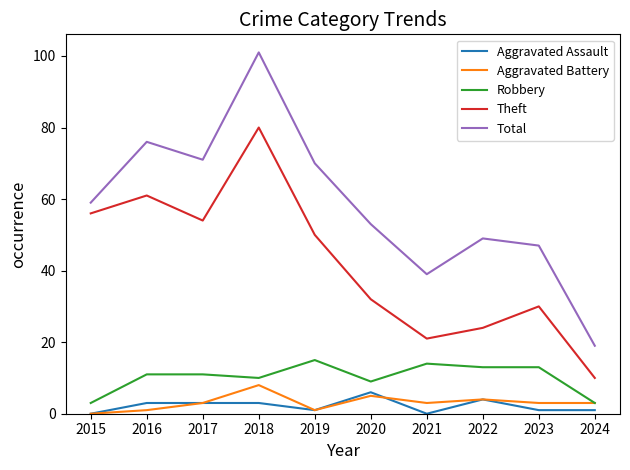

True or false: Theft and Aggravated Battery intersect in this chart.

False